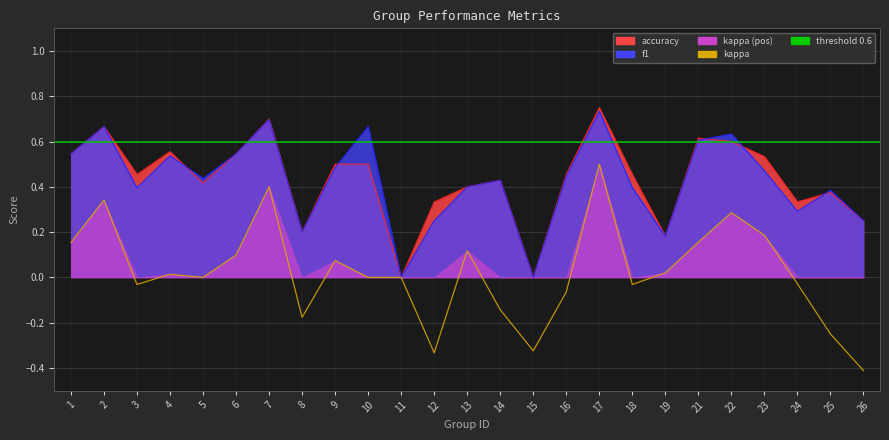

What is the maximum value shown in the chart?

0.8